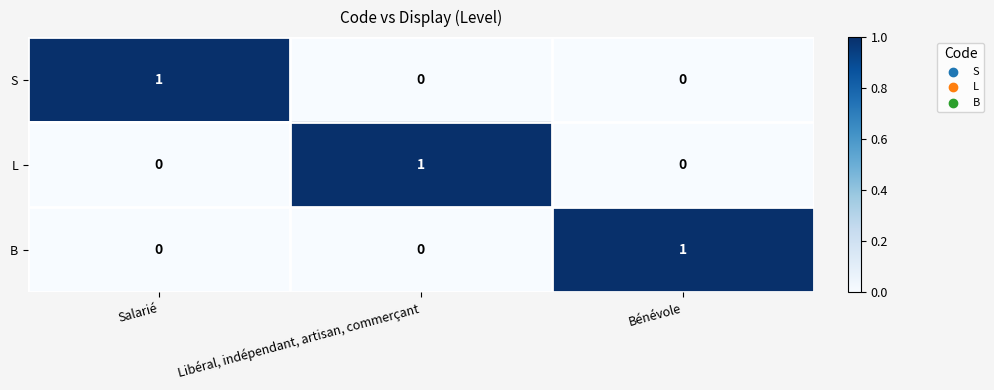

At how many categories does at least one series exceed 0?

3